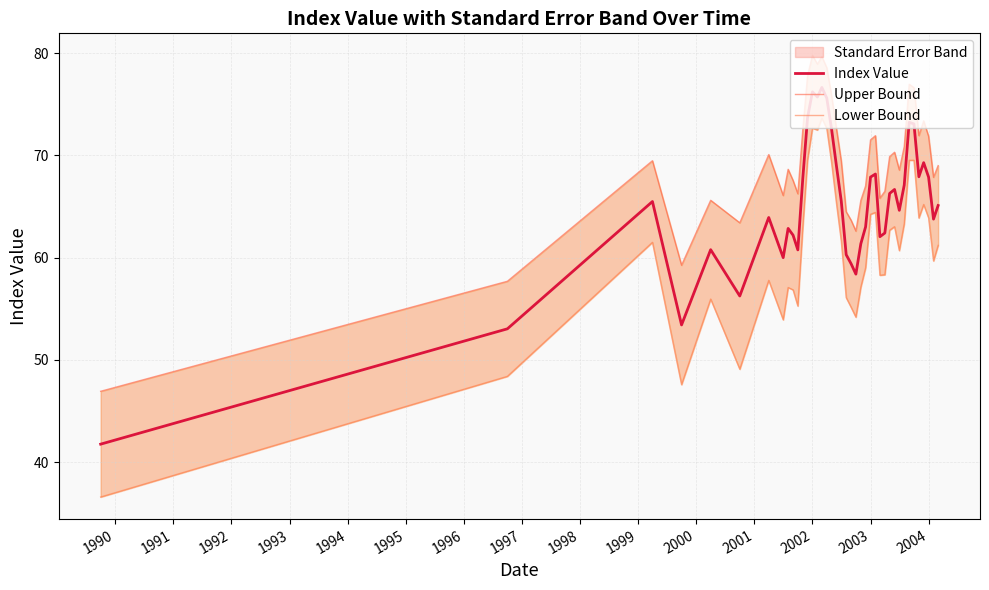

What is the lowest value of the Index Value series?

41.8